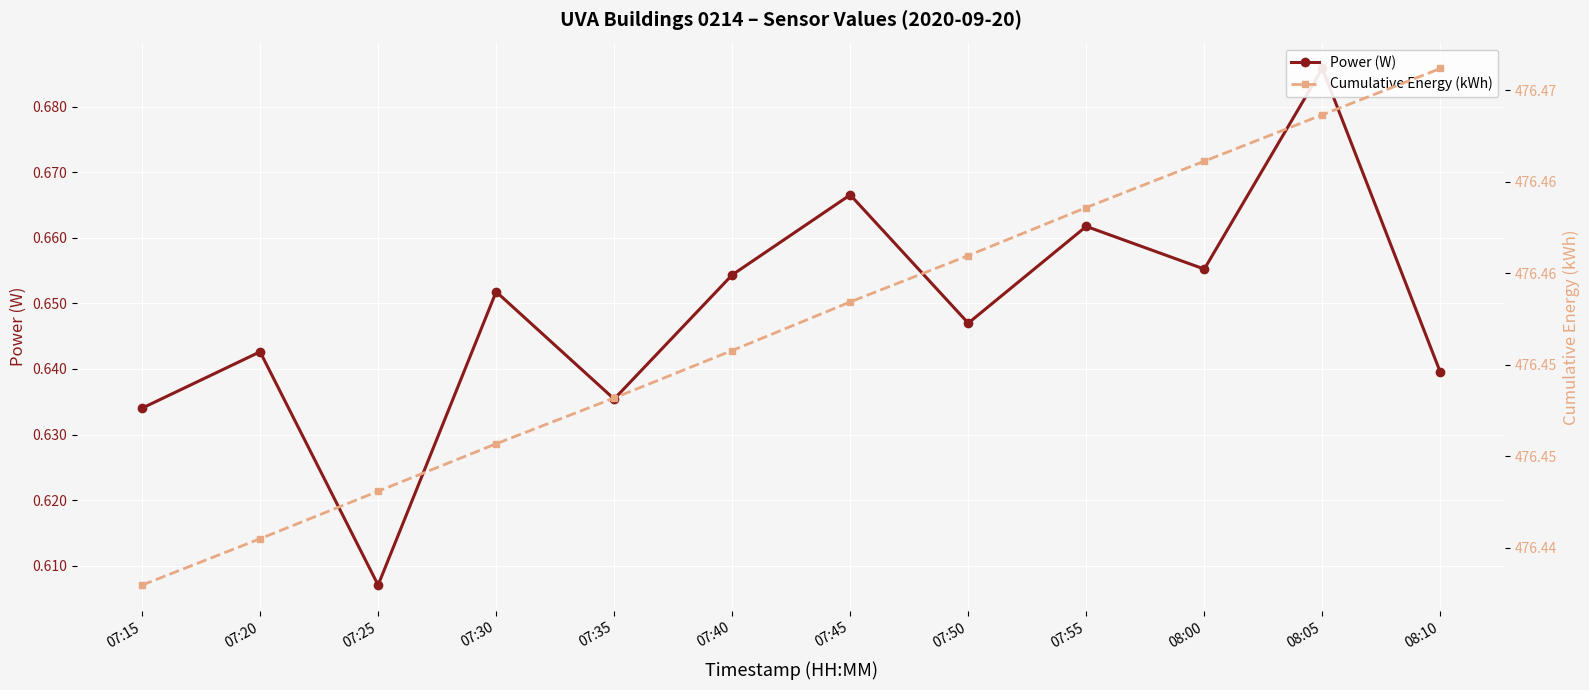

Reading right to left, list all the values displayed in this chart.

Power (W): 08:10=0.6	08:05=0.7	08:00=0.7	07:55=0.7	07:50=0.6	07:45=0.7	07:40=0.7	07:35=0.6	07:30=0.7	07:25=0.6	07:20=0.6	07:15=0.6
Cumulative Energy (kWh): 08:10=476.5	08:05=476.5	08:00=476.5	07:55=476.5	07:50=476.5	07:45=476.5	07:40=476.5	07:35=476.5	07:30=476.5	07:25=476.4	07:20=476.4	07:15=476.4